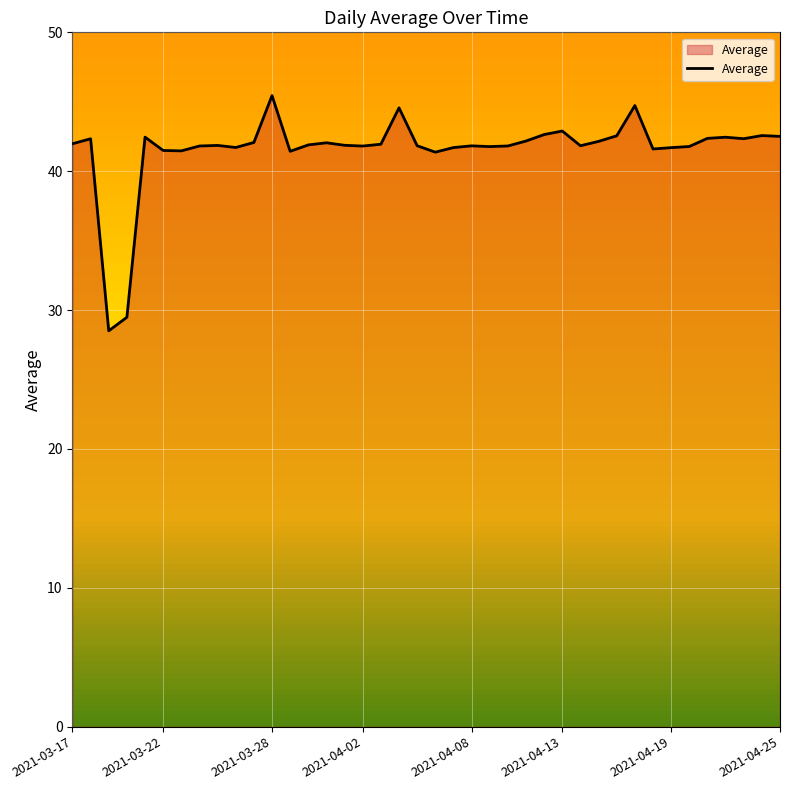

What is the smallest value displayed?

28.5